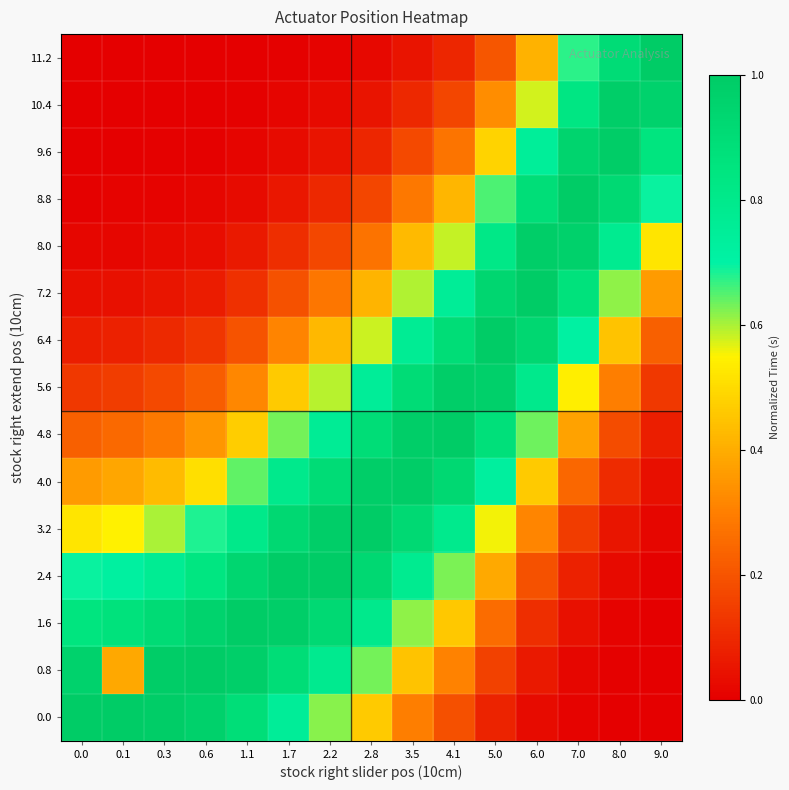

What is the total value across all series at 9.0?

4.9